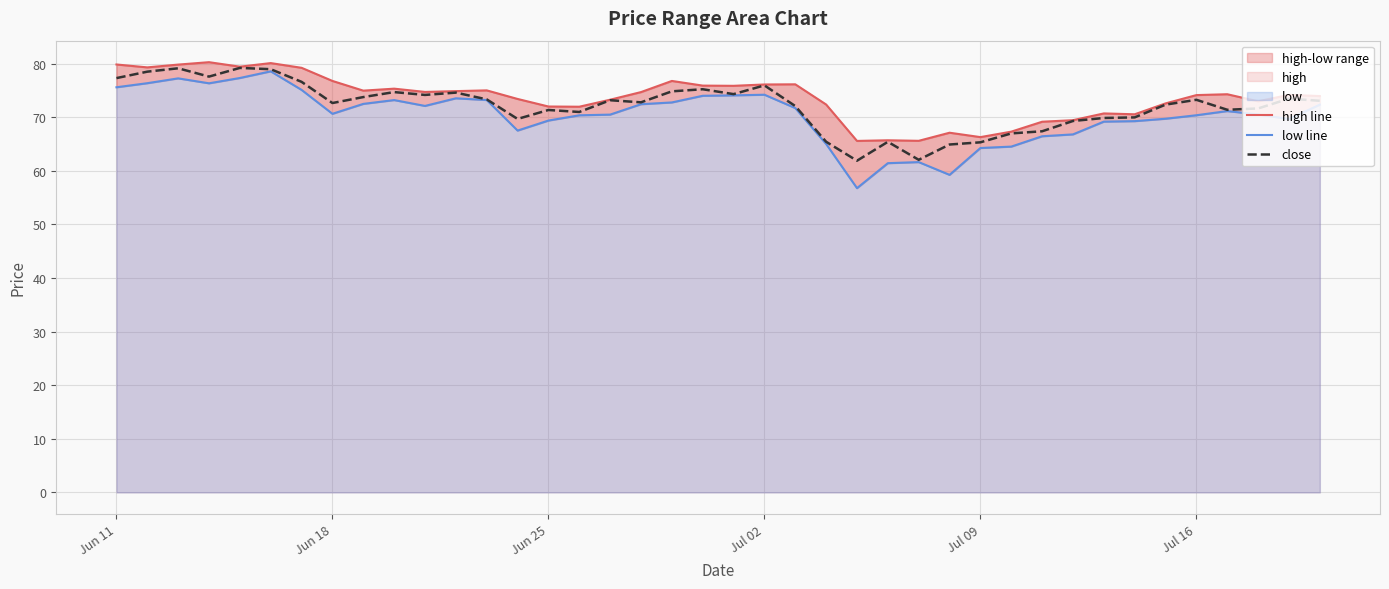

Does the chart display data point markers on the line(s)?

No